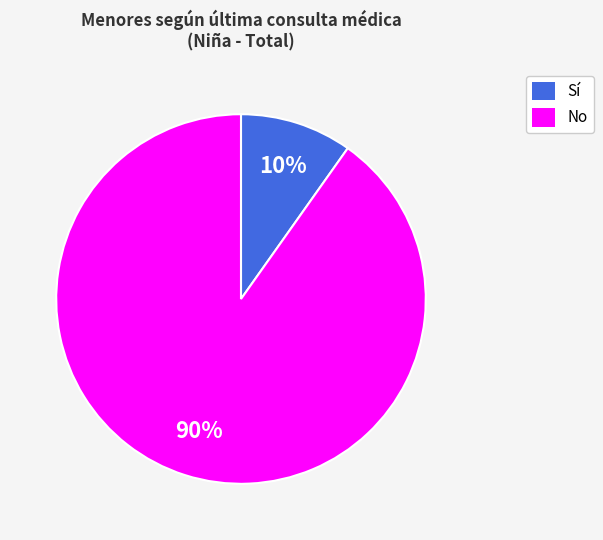

Is there any slice that represents more than half of the pie?

Yes